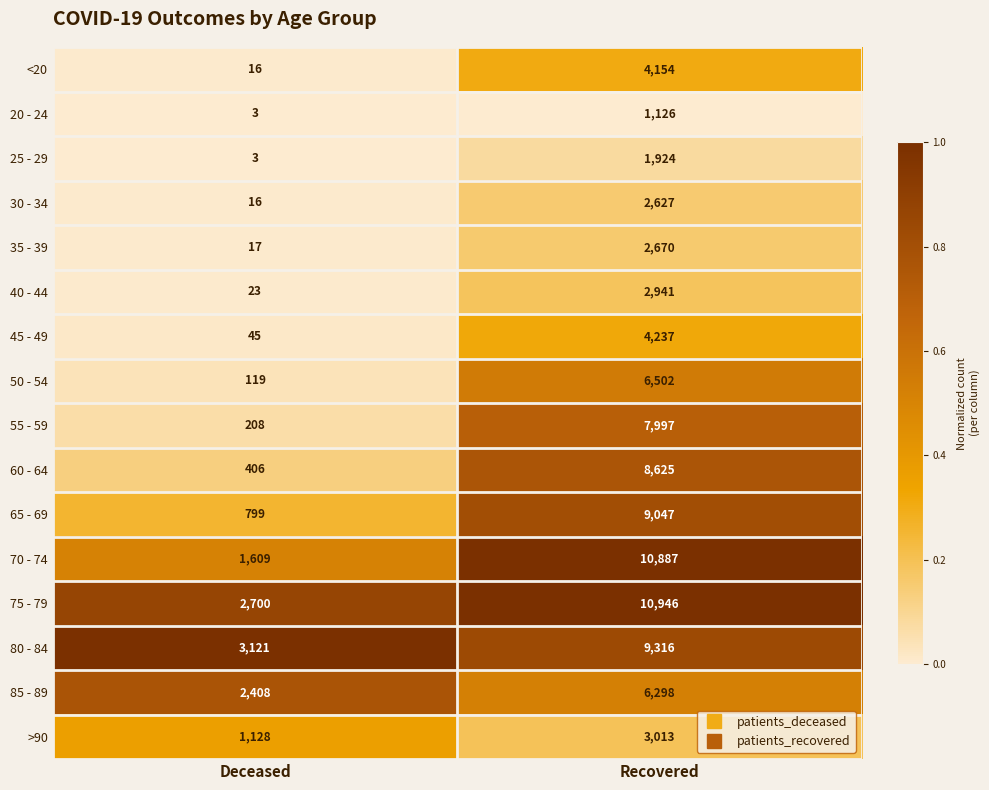

Rank the series by their maximum value, from lowest to highest.

20 - 24, 25 - 29, 30 - 34, 35 - 39, 40 - 44, >90, <20, 45 - 49, 85 - 89, 50 - 54, 55 - 59, 60 - 64, 65 - 69, 80 - 84, 70 - 74, 75 - 79